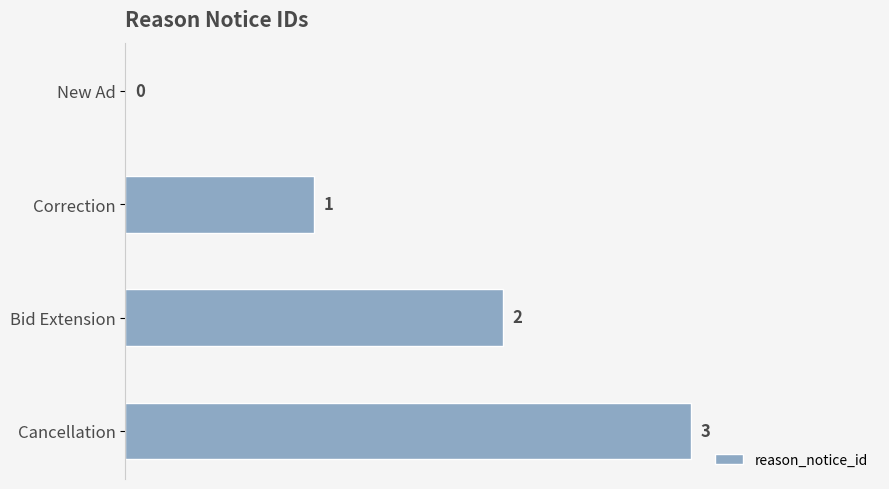

How many values are between 1 and 3?

3